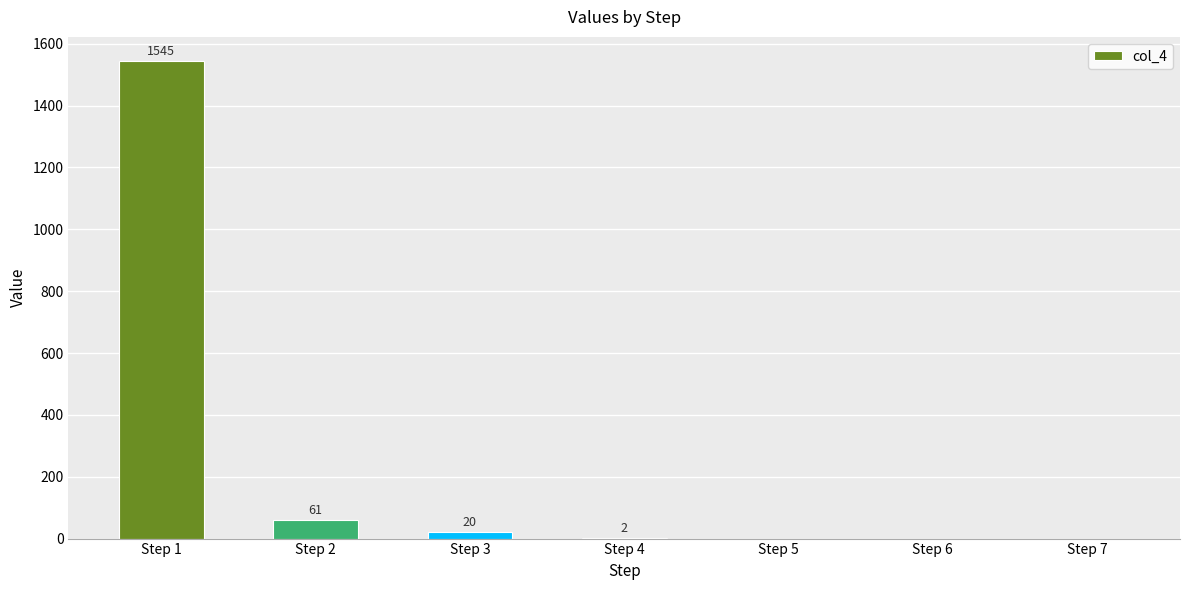

How many positive values are there?

4